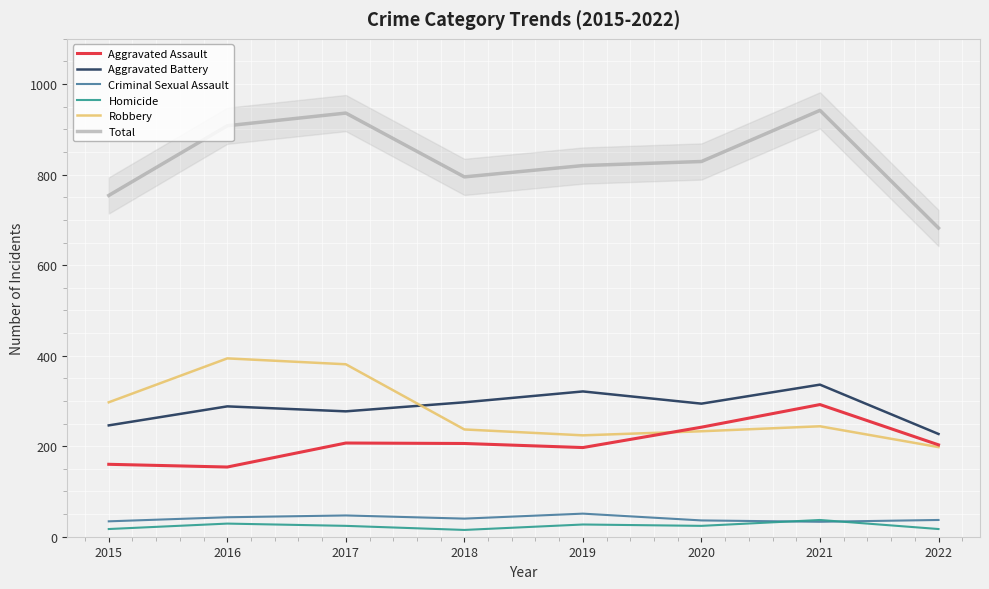

What is the average value of the Robbery series?

276